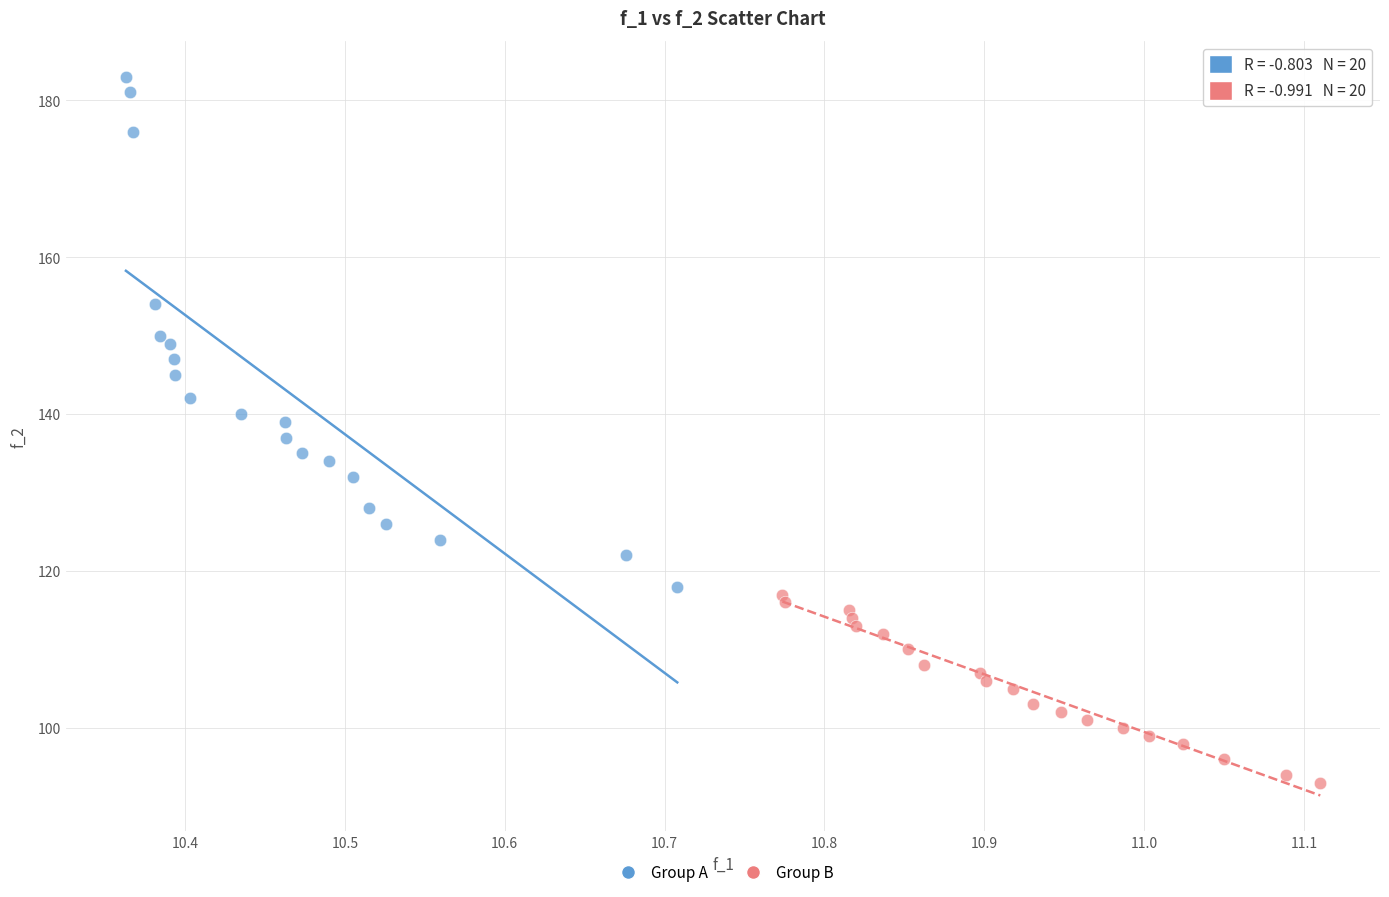

What are all the series names shown in the legend?

Group A, Group B